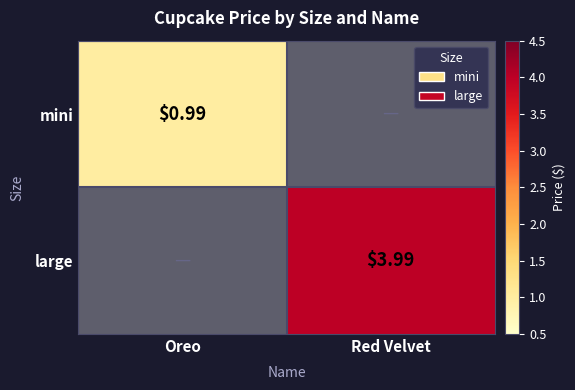

At how many categories does at least one series exceed 2?

1